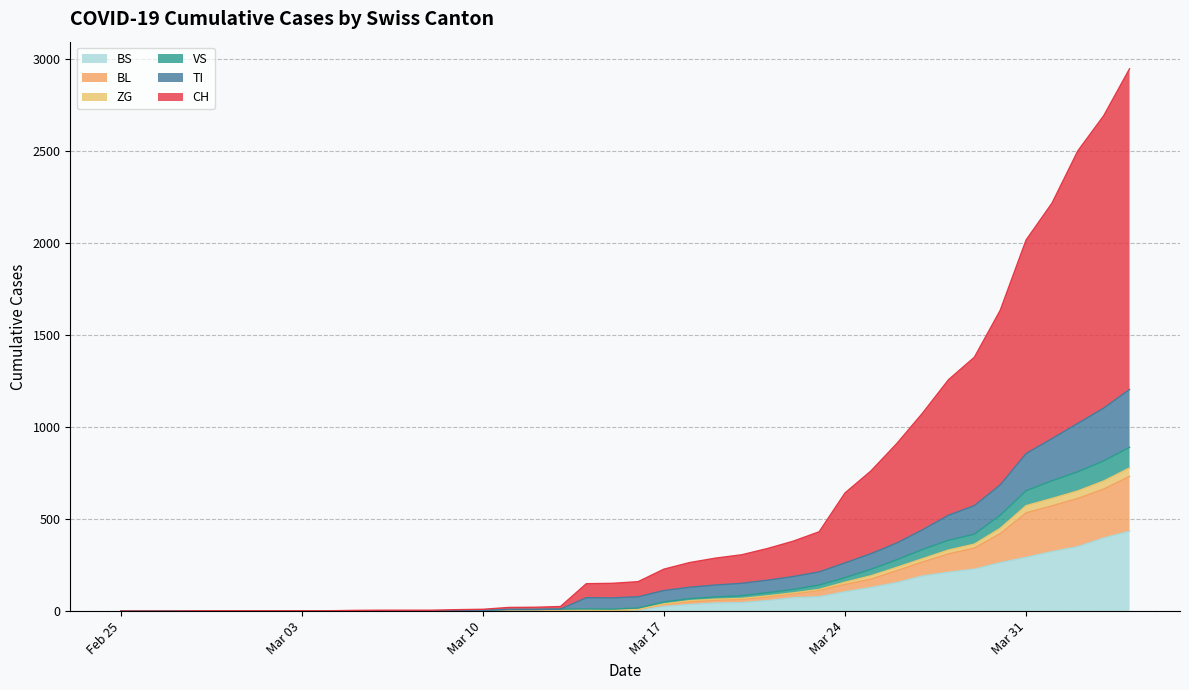

How many series are shown in this chart?

6